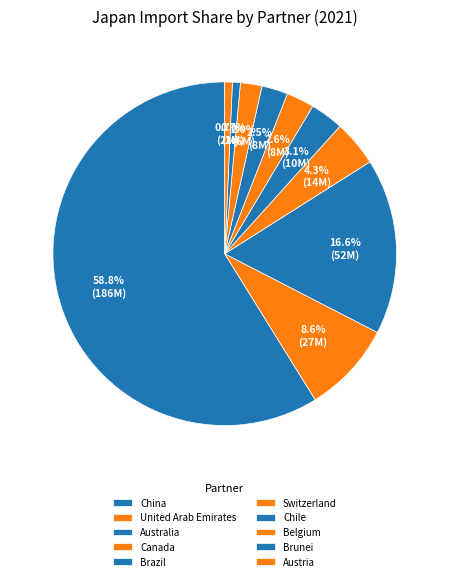

To the nearest percent, what is the difference between the Canada and Austria slice percentages?

4%